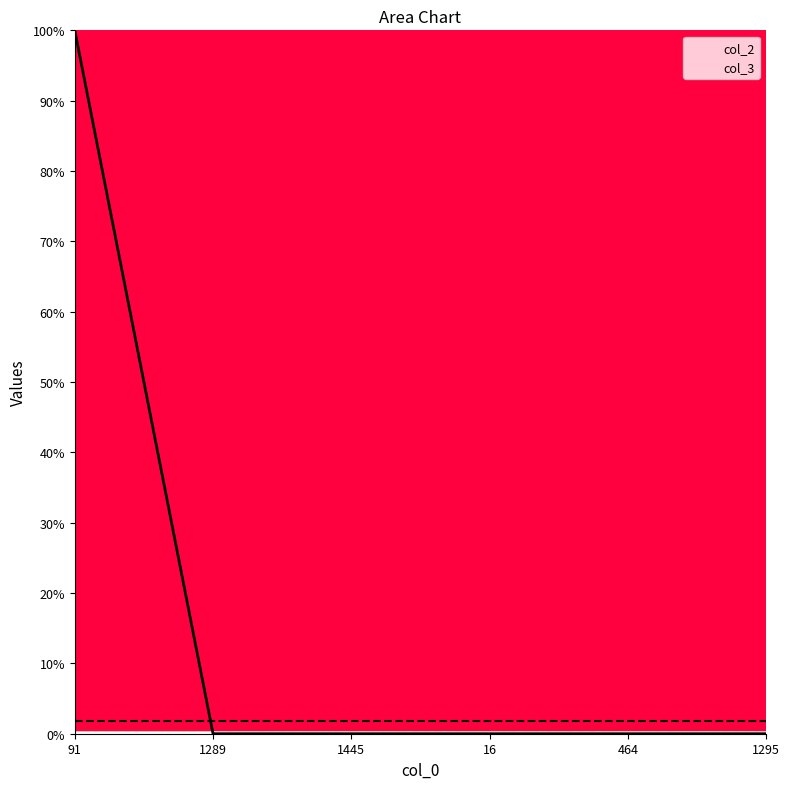

True or false: the data shows 0 at 1295.

True